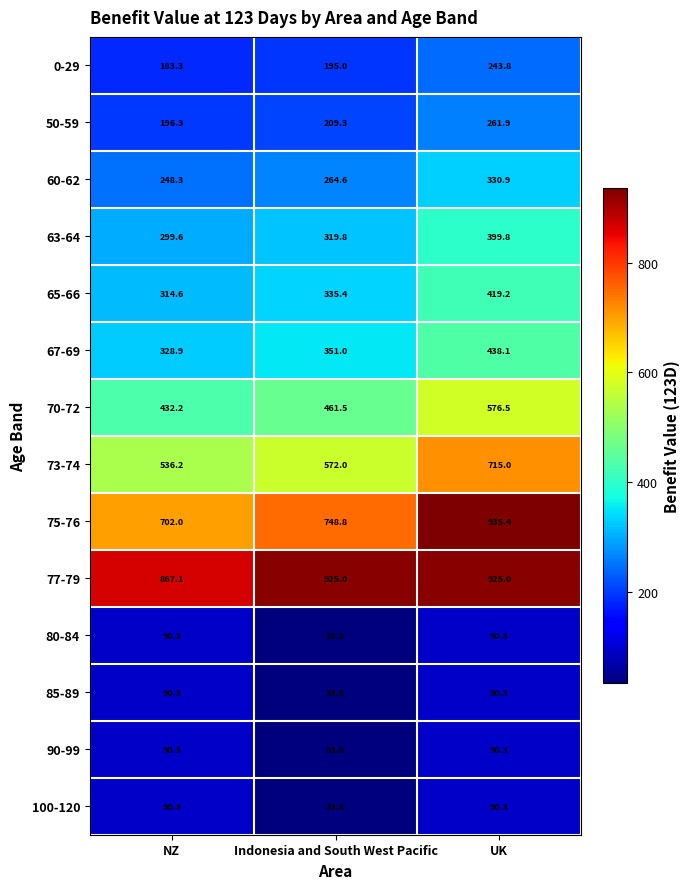

Is it true that 65-66 equals 174.1 at NZ?

False